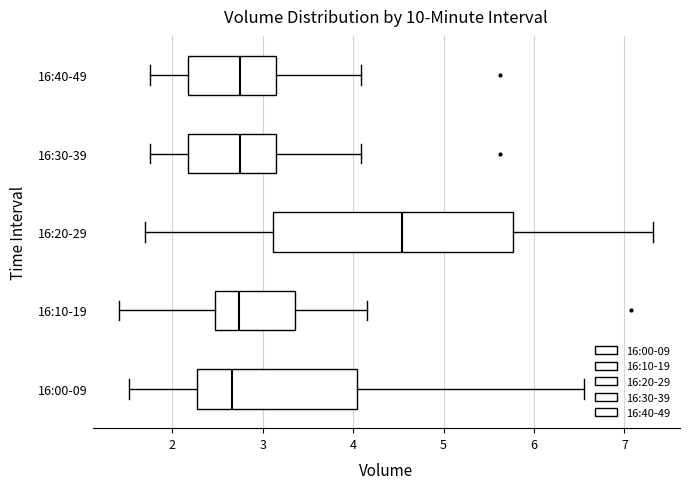

Comparing the boxes themselves (not the whiskers), which one is the widest?

16:20-29